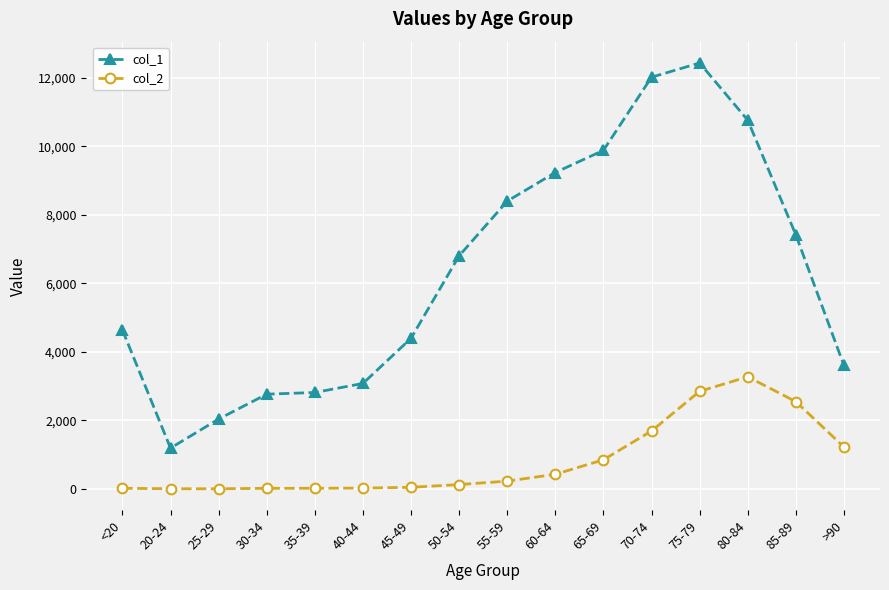

The col_1 series shows 9883 at 65-69. True or false?

True